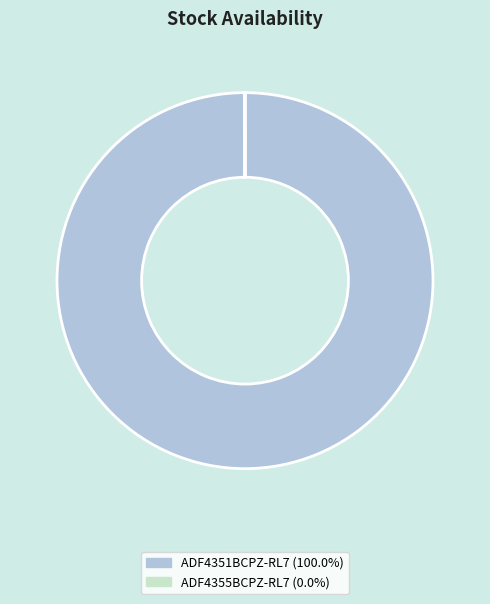

Does any single category account for the majority?

Yes